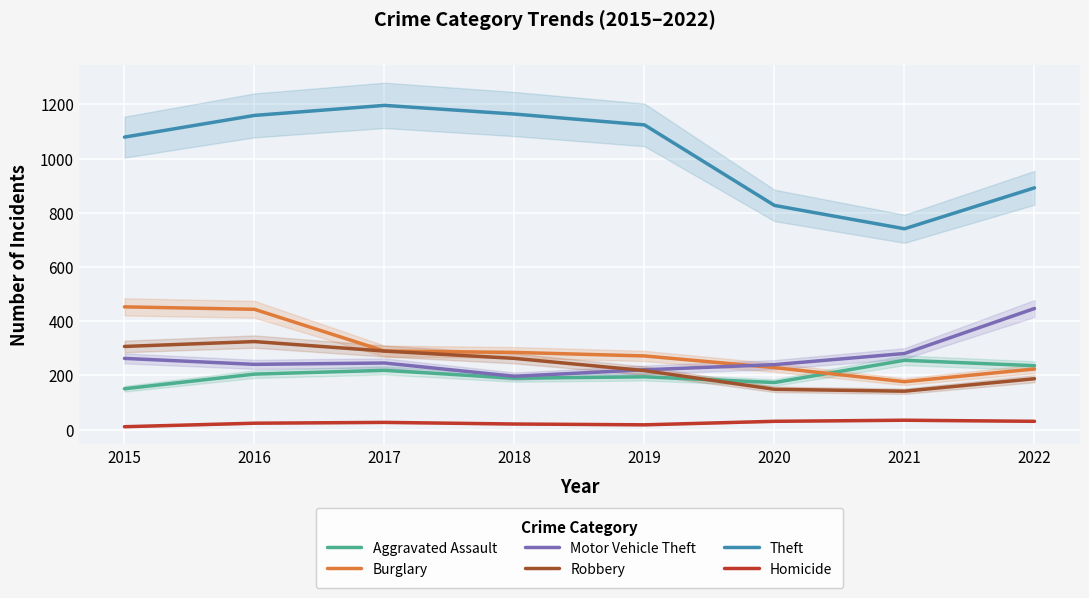

What is the total value across all series at 2018?

2120